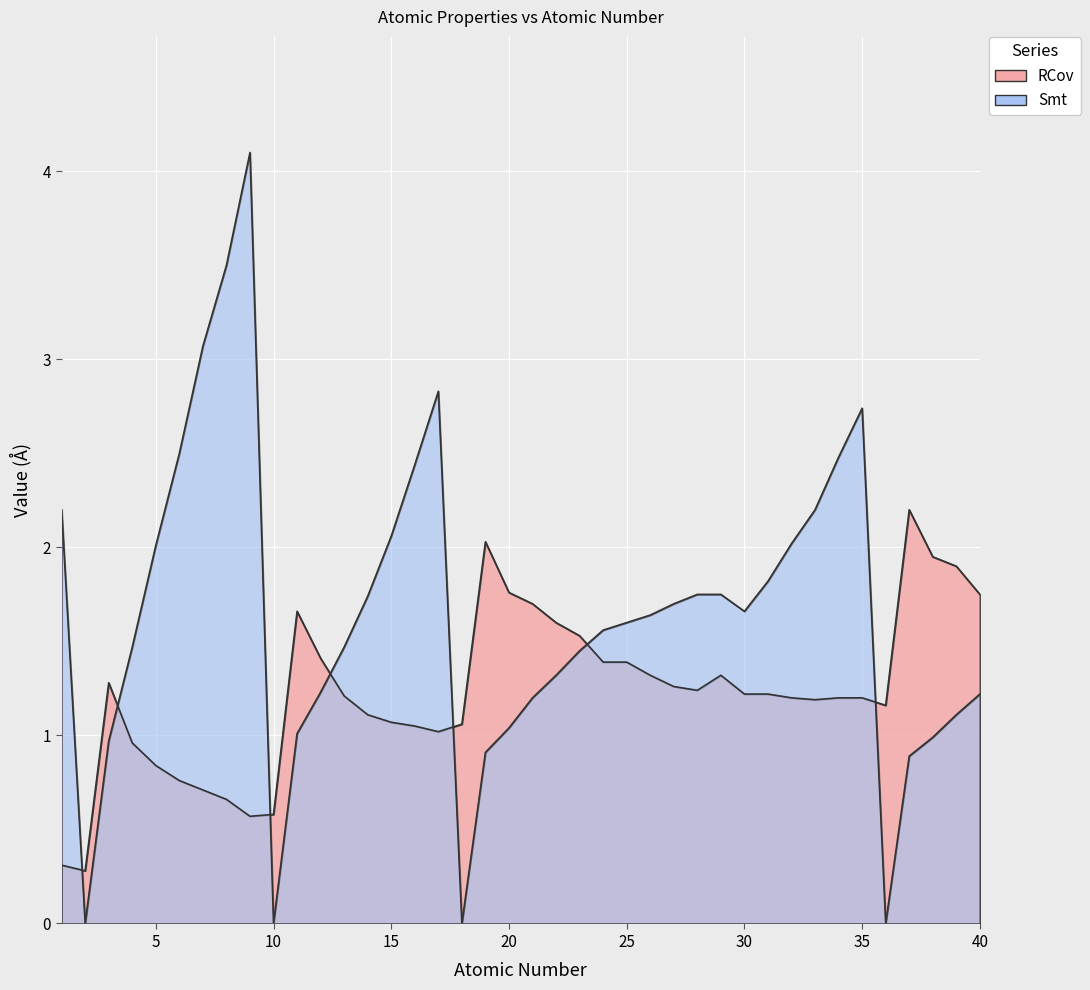

Which series has the widest spread of values?

Smt